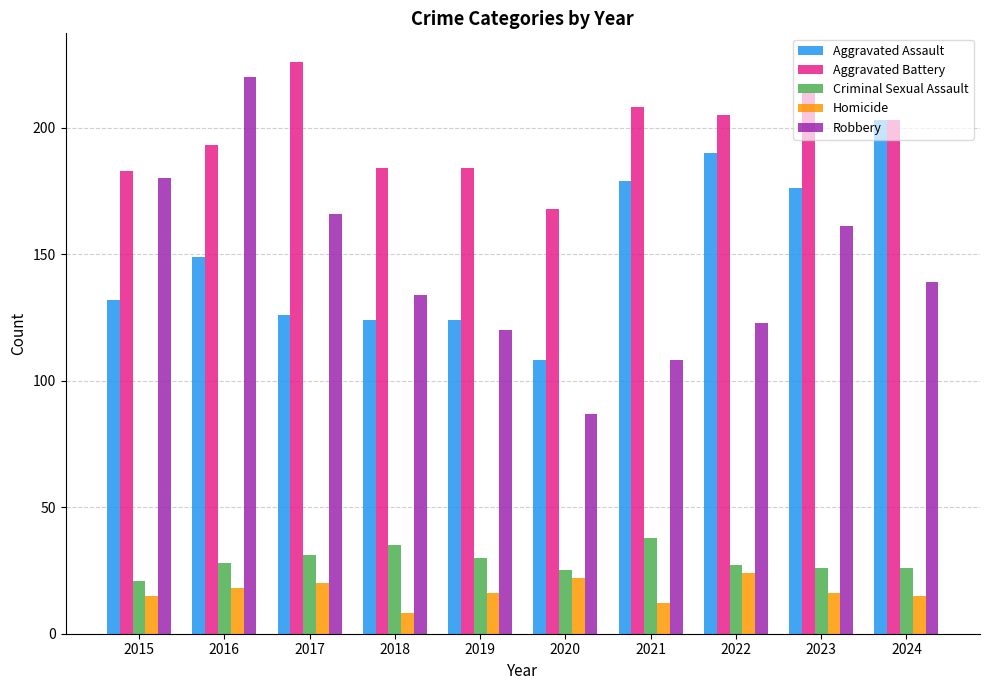

How many distinct data groups are displayed?

5